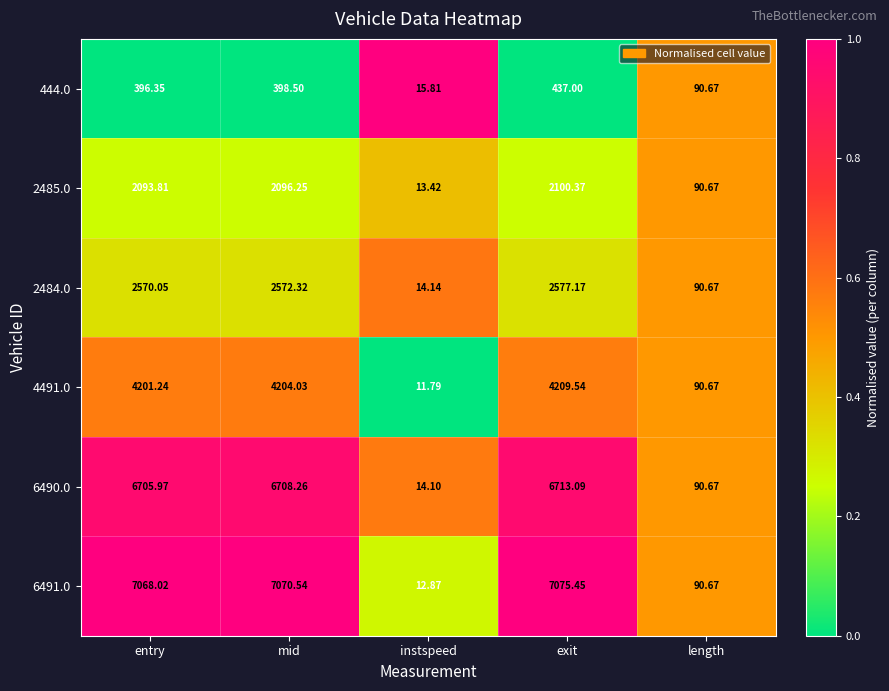

What is the difference between the highest and lowest values at entry?

6671.7